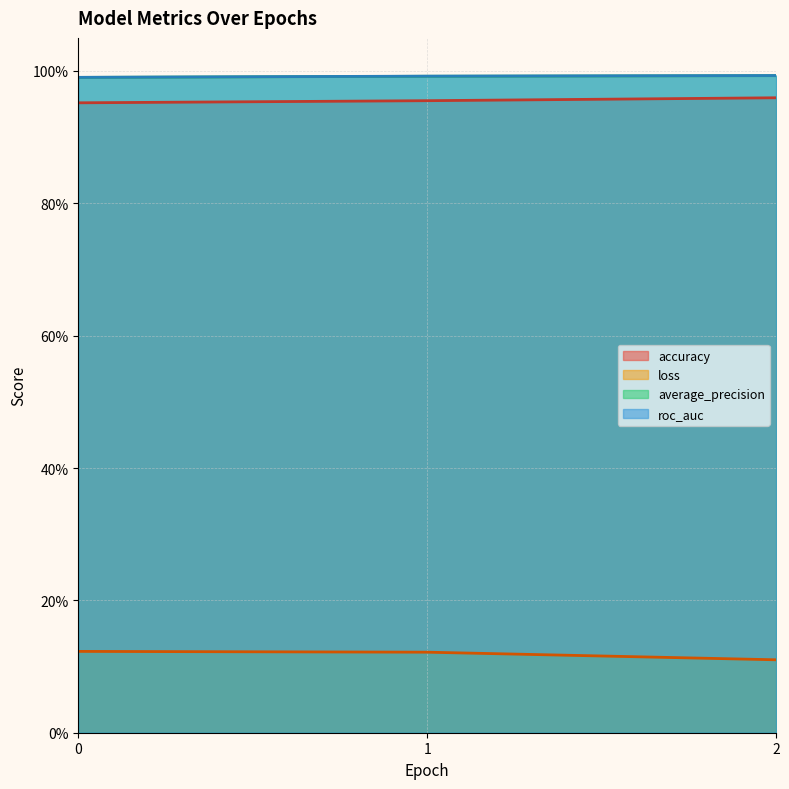

True or false: accuracy has a value of 1.0 at 0.

True